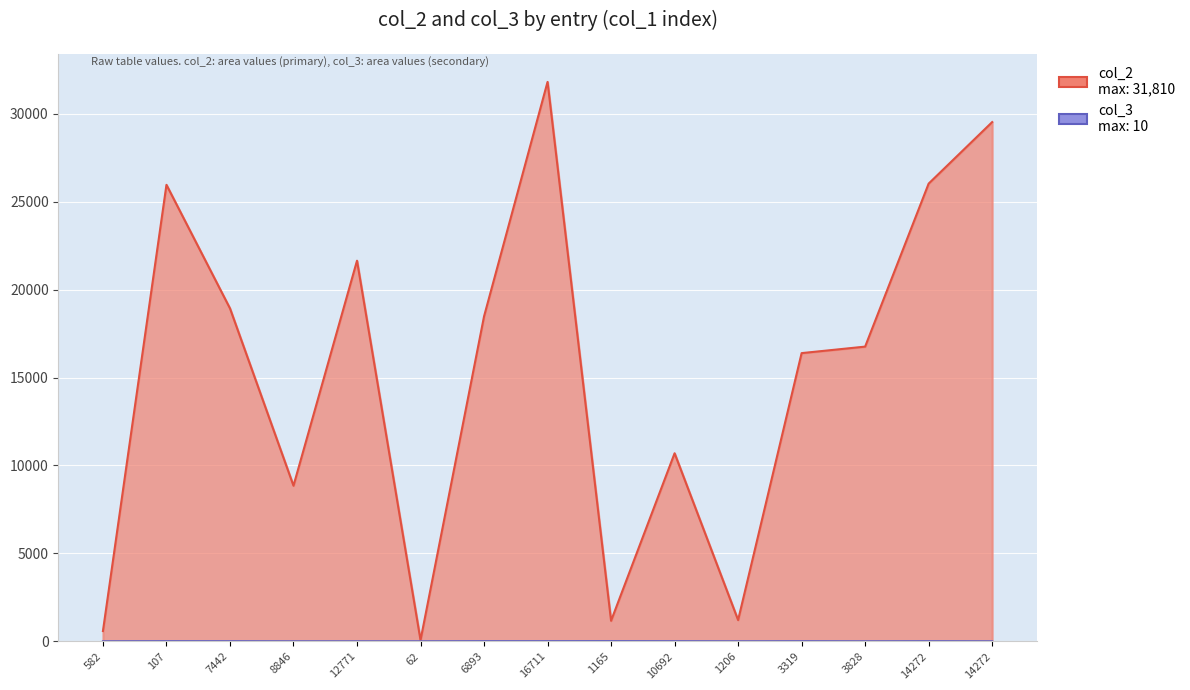

True or false: col_3 has more than 1 points higher than both neighbors.

True